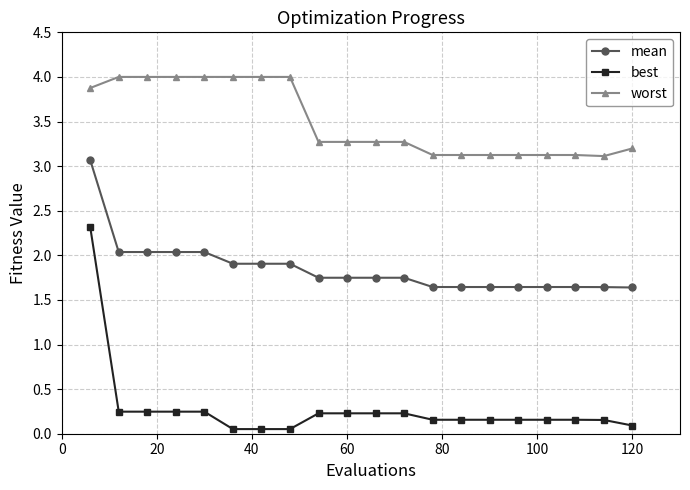

What is the maximum value shown in the chart?

4.0